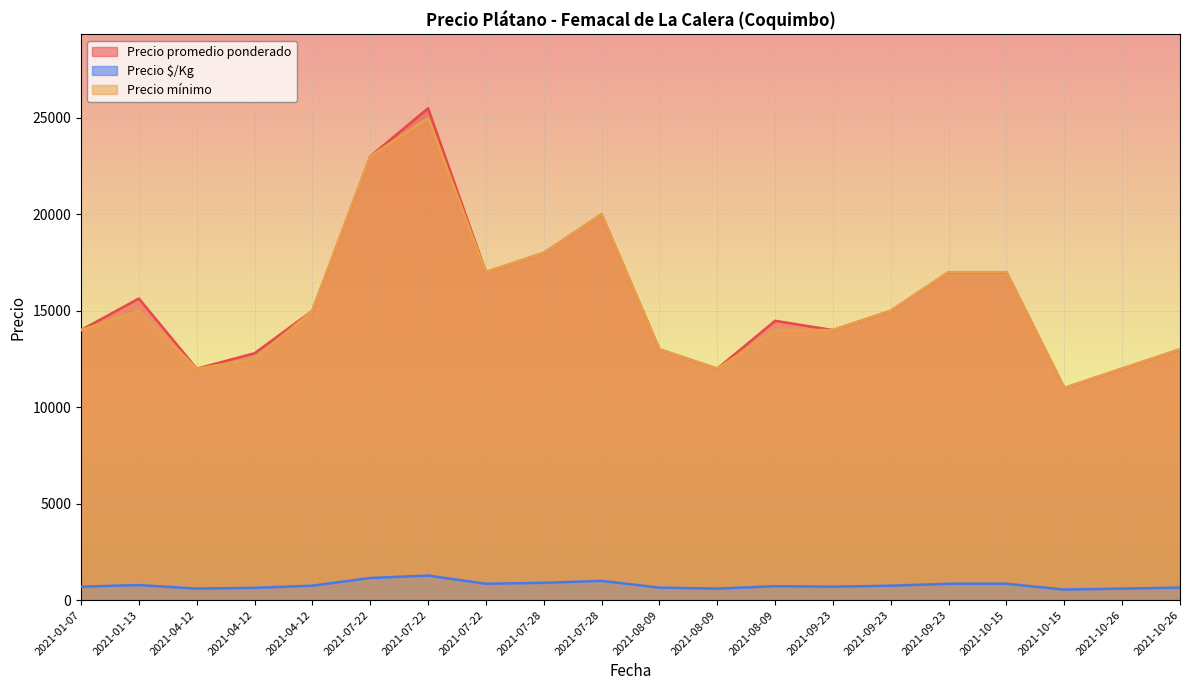

What value does the Precio promedio ponderado series have at 2021-01-13?

15636